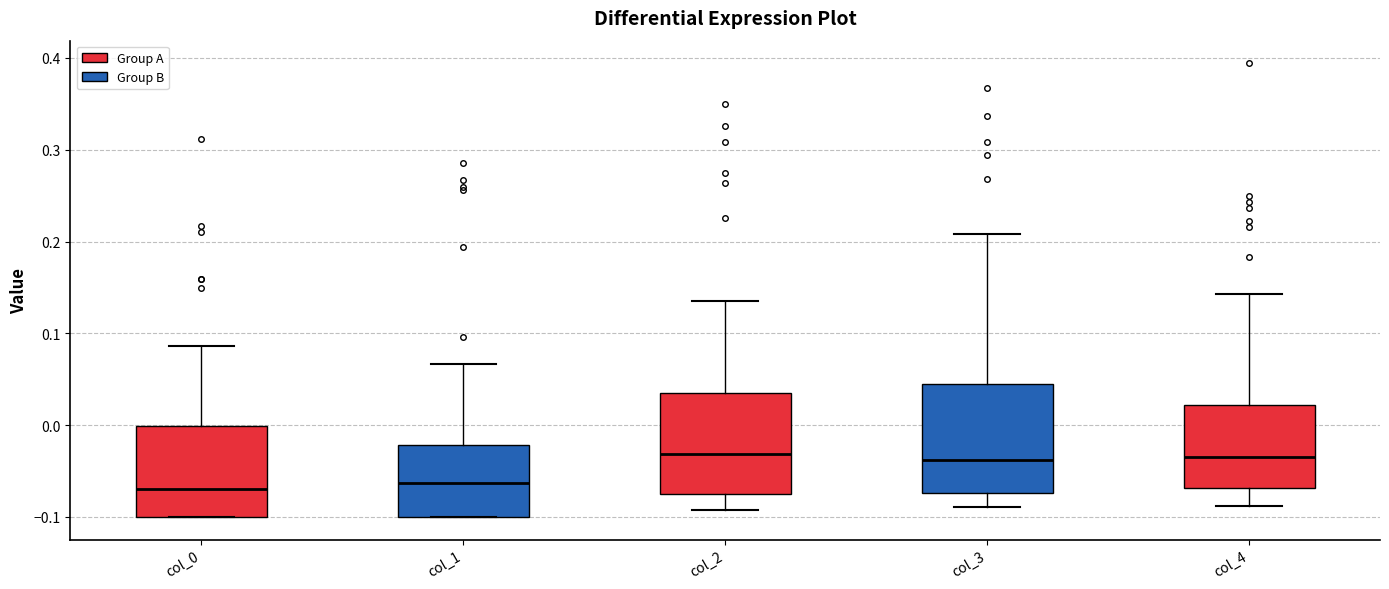

Reading left to right, read every box against the y-axis: the position of its median line, the range the box covers, and the ends of its whiskers. The values are not printed on the chart, so give them approximately, as read against the axis.

col_0: median -0.07, box -0.10 to 0.00, whiskers -0.10 to 0.09
col_1: median -0.06, box -0.10 to -0.02, whiskers -0.10 to 0.07
col_2: median -0.03, box -0.08 to 0.04, whiskers -0.09 to 0.14
col_3: median -0.04, box -0.07 to 0.04, whiskers -0.09 to 0.21
col_4: median -0.03, box -0.07 to 0.02, whiskers -0.09 to 0.14